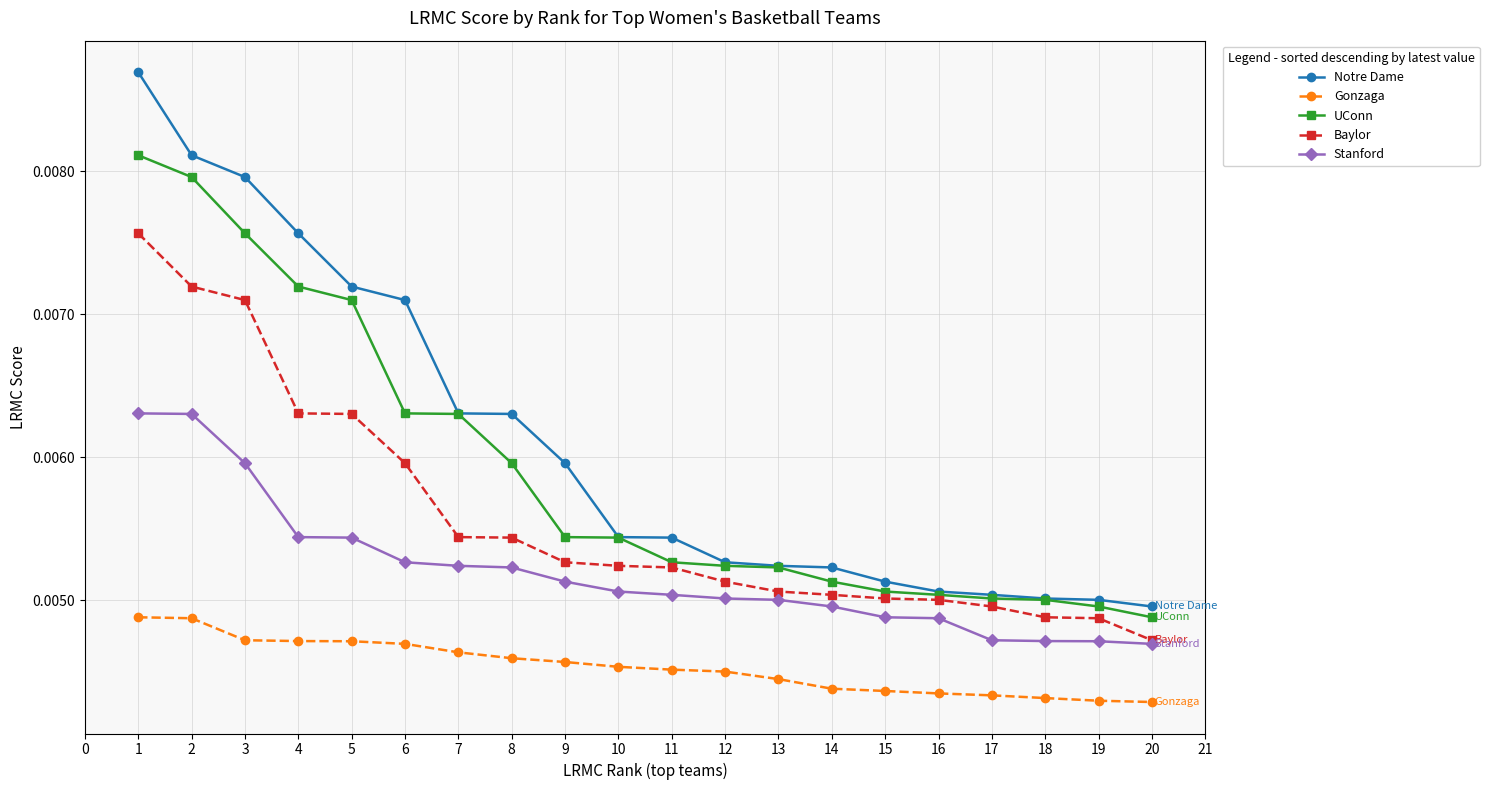

Which series has the widest spread of values?

Notre Dame